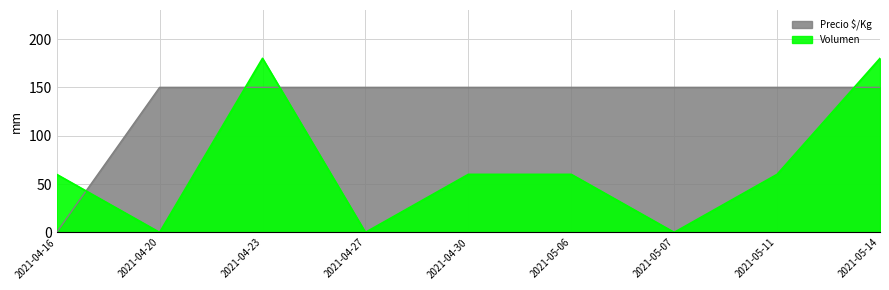

Between which two adjacent categories do Volumen and Precio $/Kg first intersect?

2021-04-16 and 2021-04-20